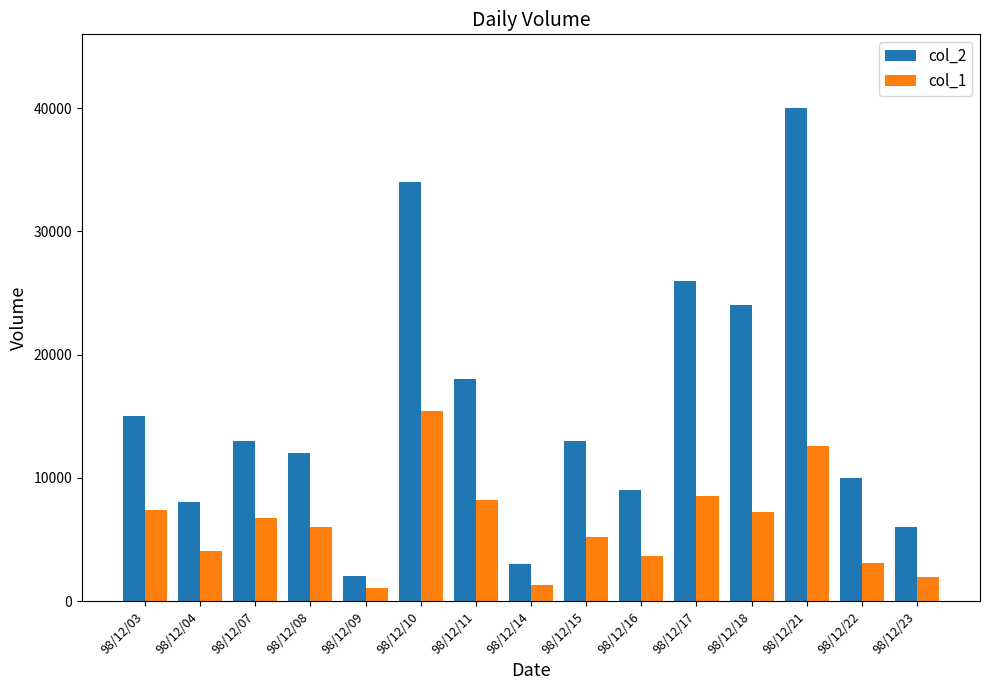

What is the value of the col_2 bar at the 7th from the left?

18000